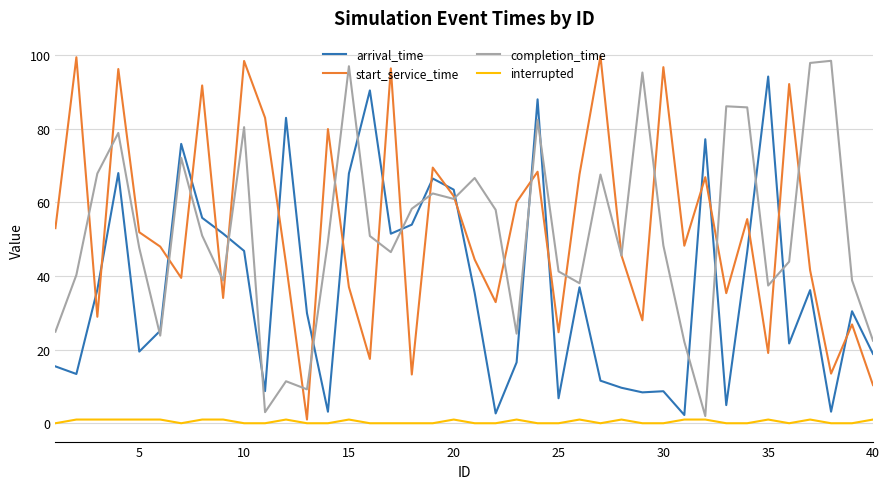

What is the maximum value shown in the chart?

99.6